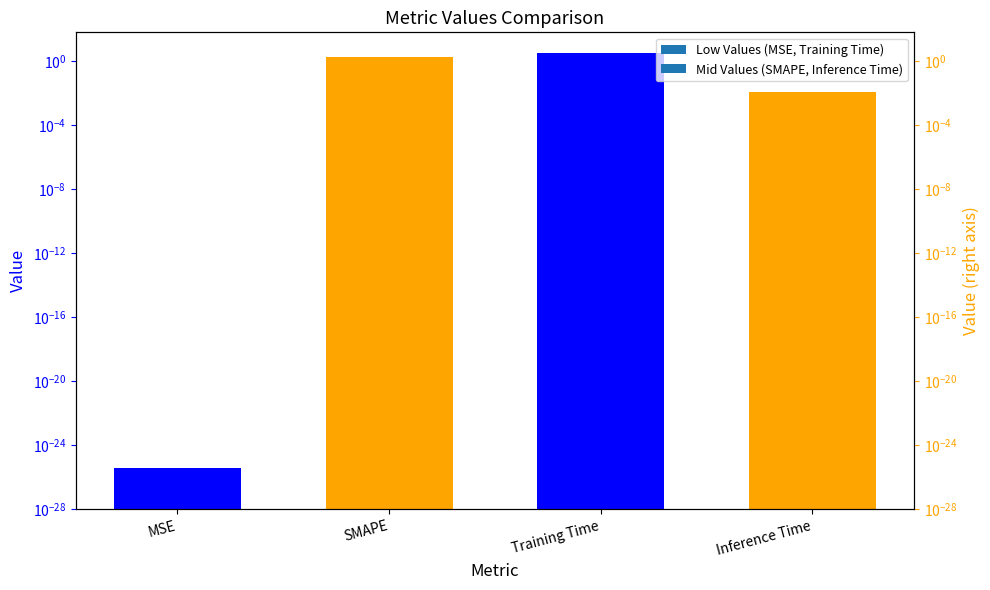

What is the change in value from MSE to SMAPE?

+2.0